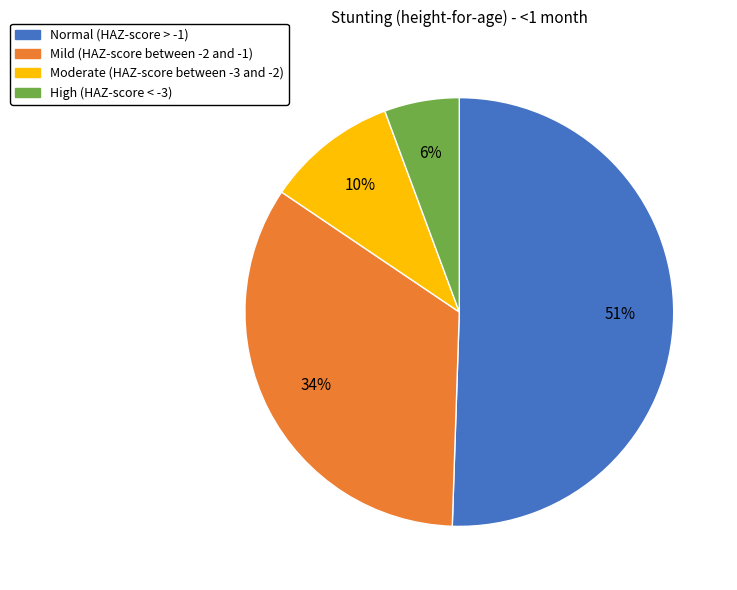

Rank the categories by value from highest to lowest.

Normal (HAZ-score > -1), Mild (HAZ-score between -2 and -1), Moderate (HAZ-score between -3 and -2), High (HAZ-score < -3)